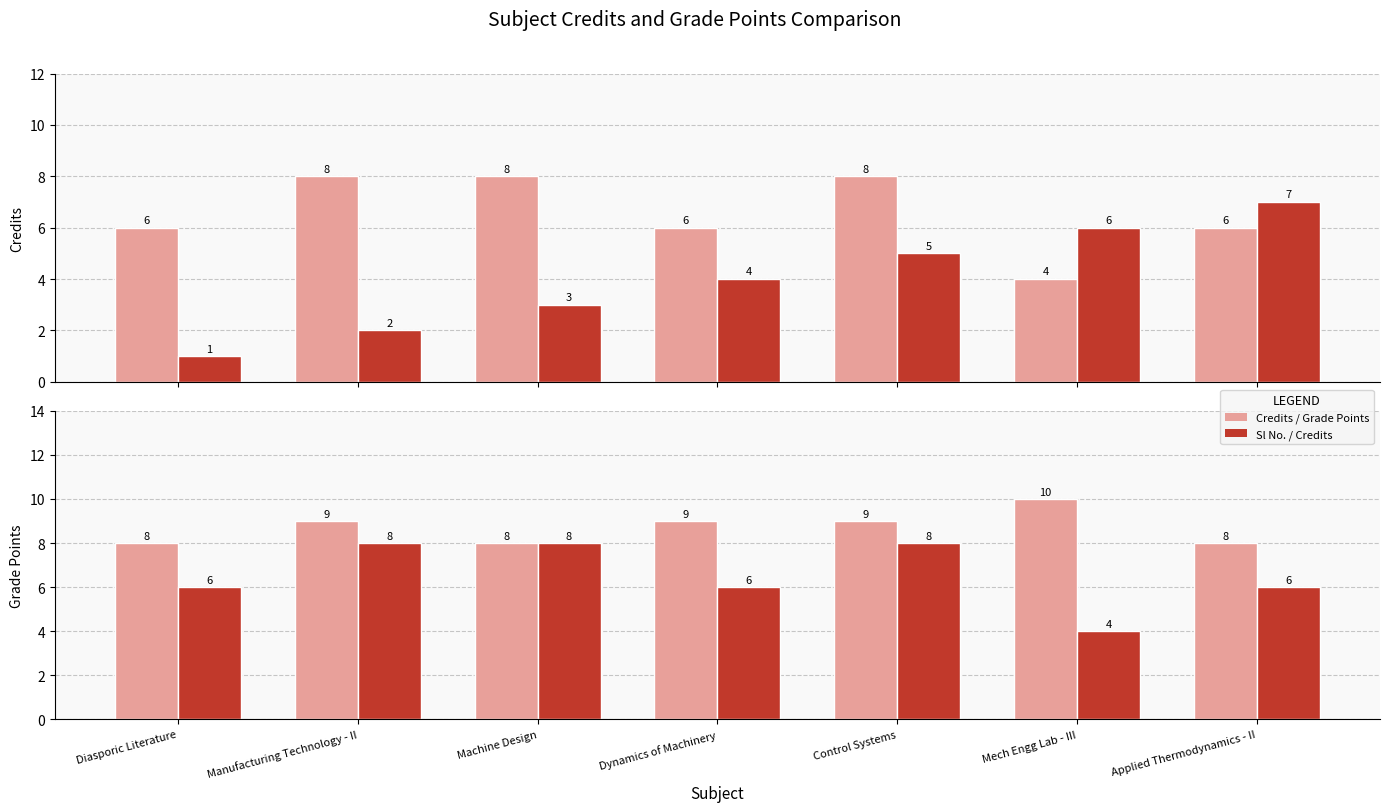

Which series has the widest spread of values?

Sl No.